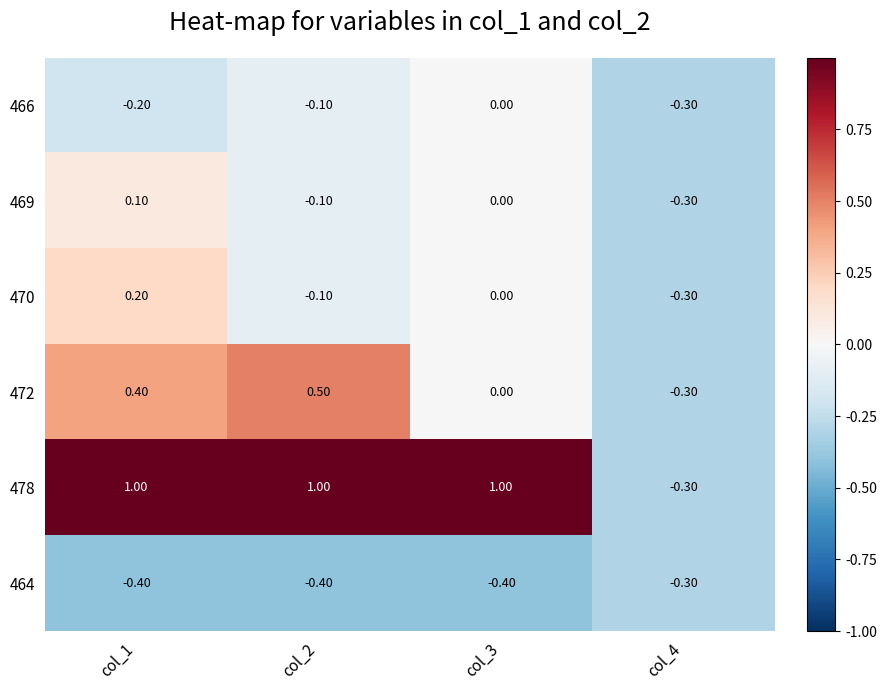

Between col_1 and col_4, which series saw the biggest shift?

478